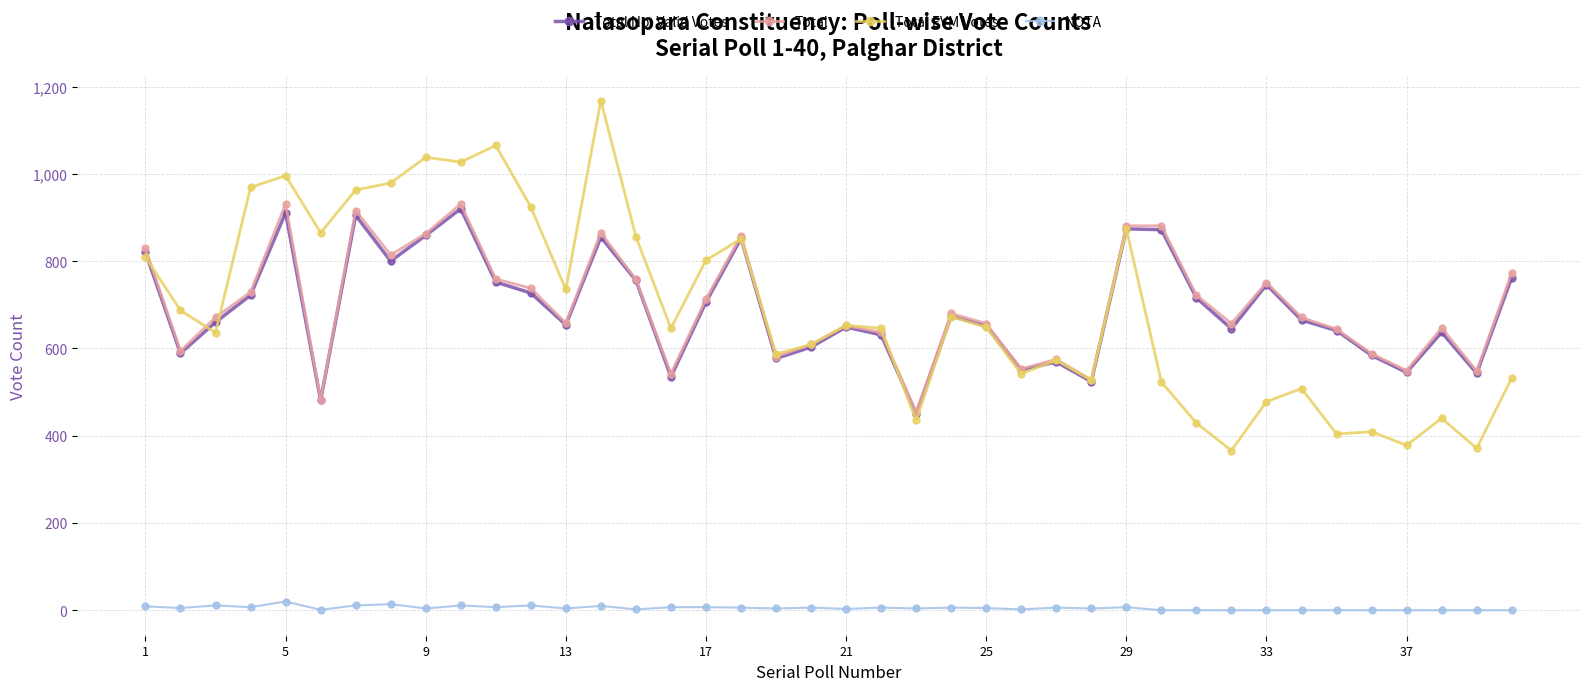

What is the maximum value shown in the chart?

1168